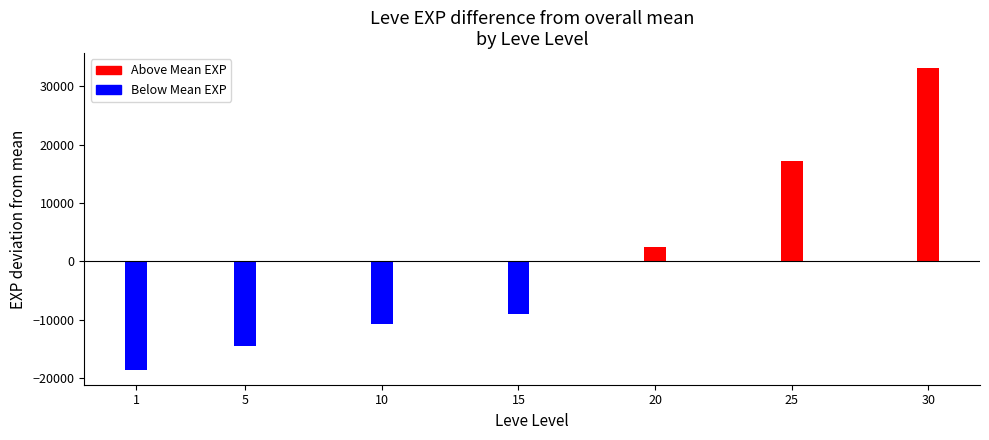

Between 10 and 25, which series saw the biggest shift?

Leve EXP